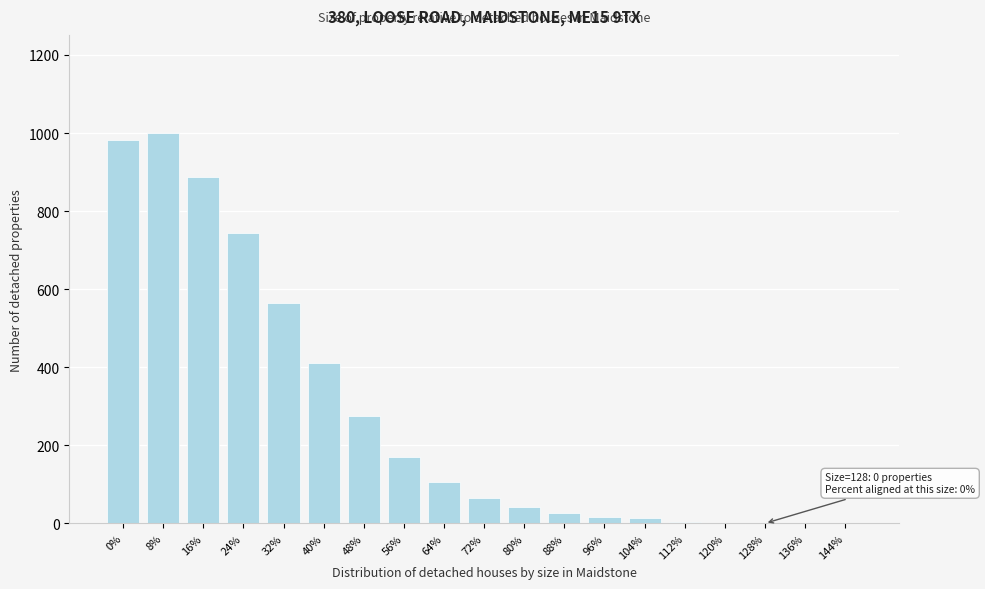

The value at 8% is 1000.0. True or false?

True